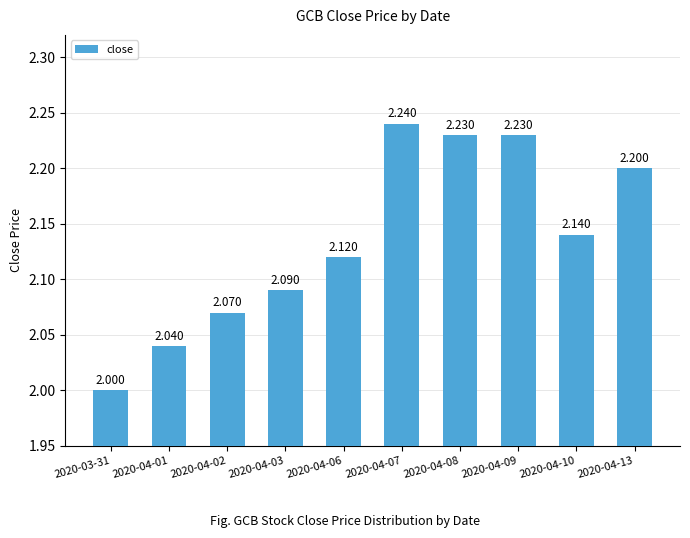

The value at 2020-04-06 is 0.9. True or false?

False